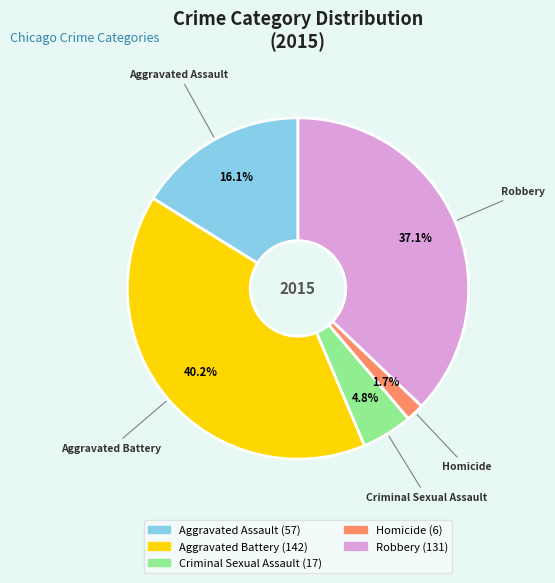

Count the number of slices in the pie.

5